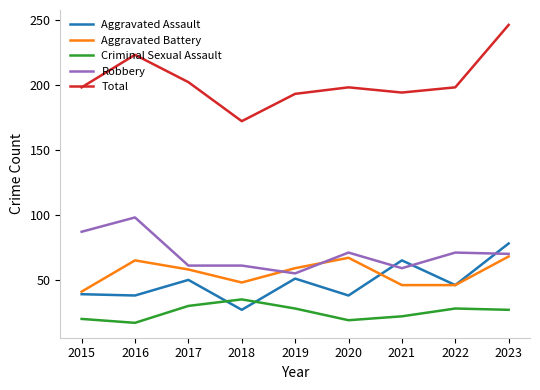

True or false: Aggravated Assault has a value of 19 at 2016.

False